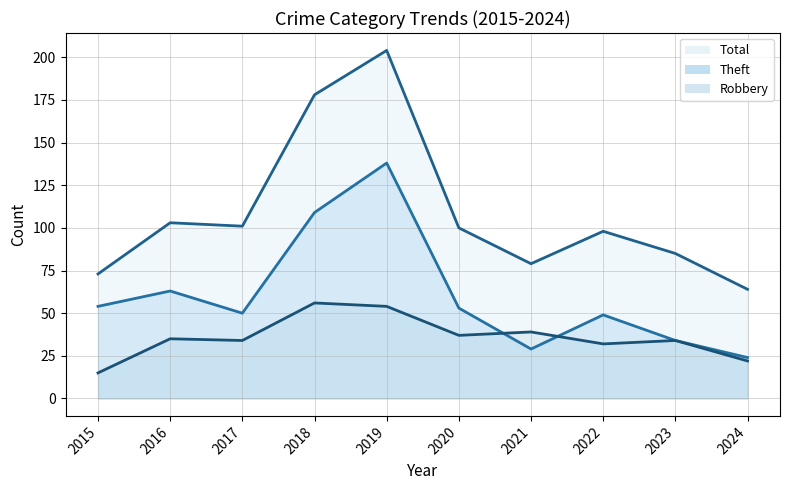

What is the value of the Theft_line point at the 1st from the left?

54